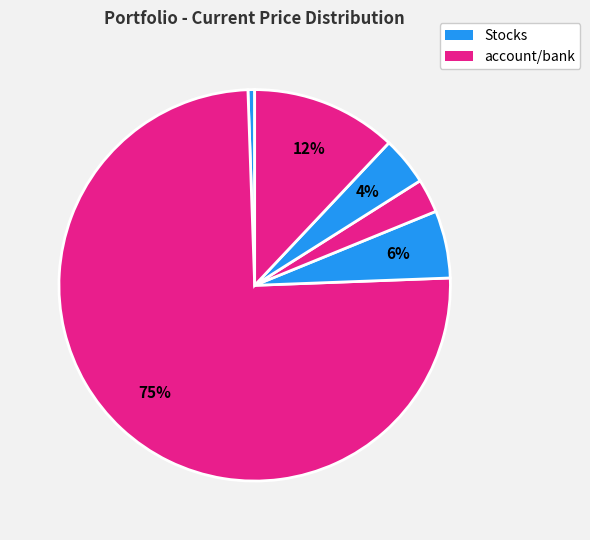

To the nearest percent, what is the difference between the largest and smallest slice percentages?

74%